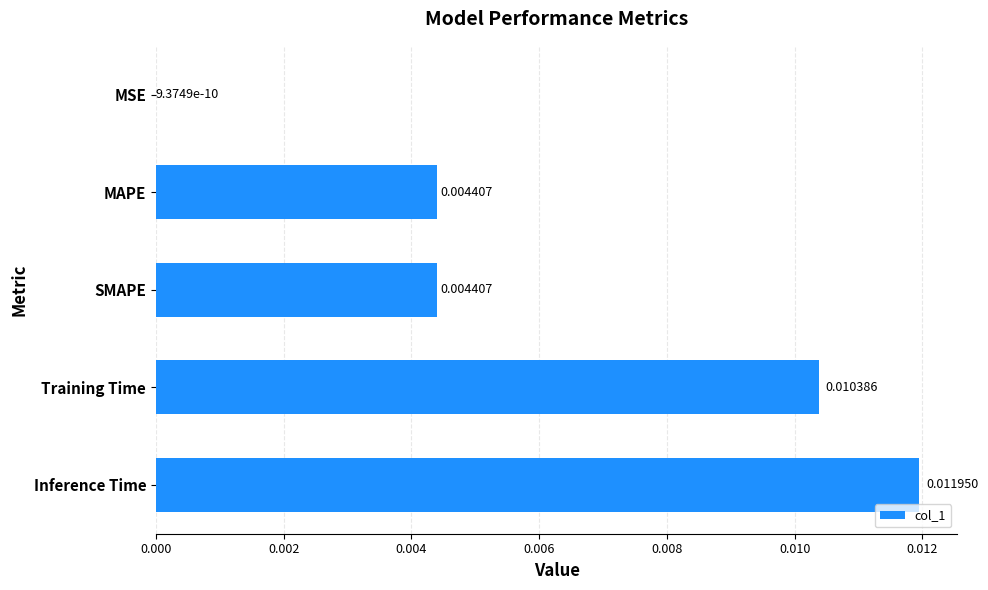

At which category does the chart reach its peak across all series?

Inference Time